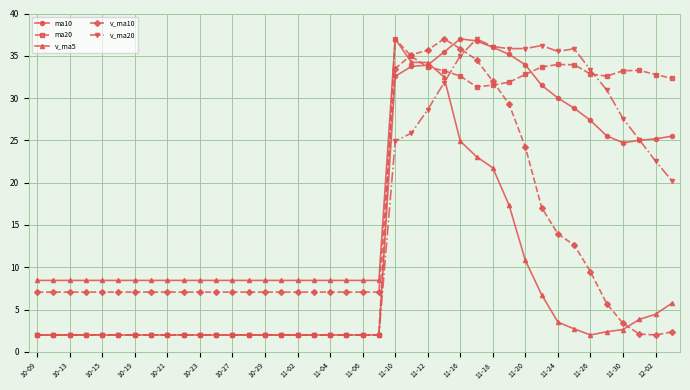

How many intersections are there between v_ma5 and ma10?

1